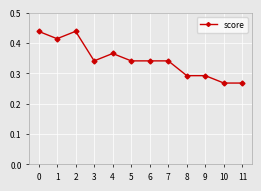

Count the number of categories in the chart.

12